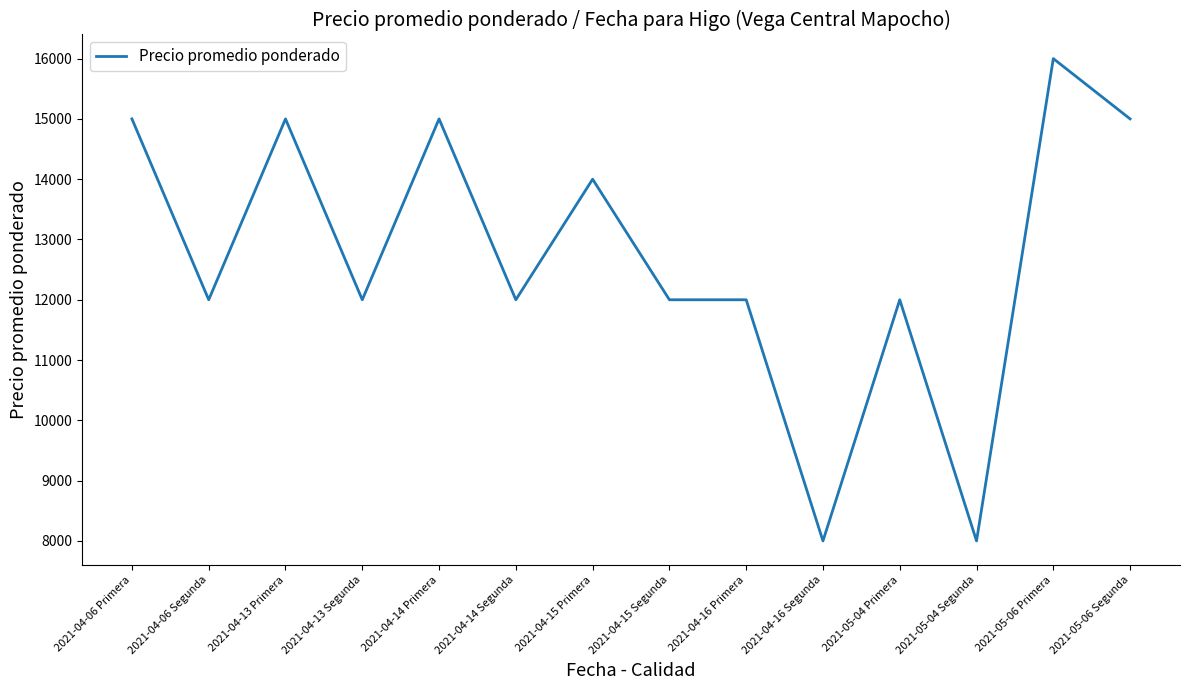

Where is the first local minimum?

2021-04-06 Segunda